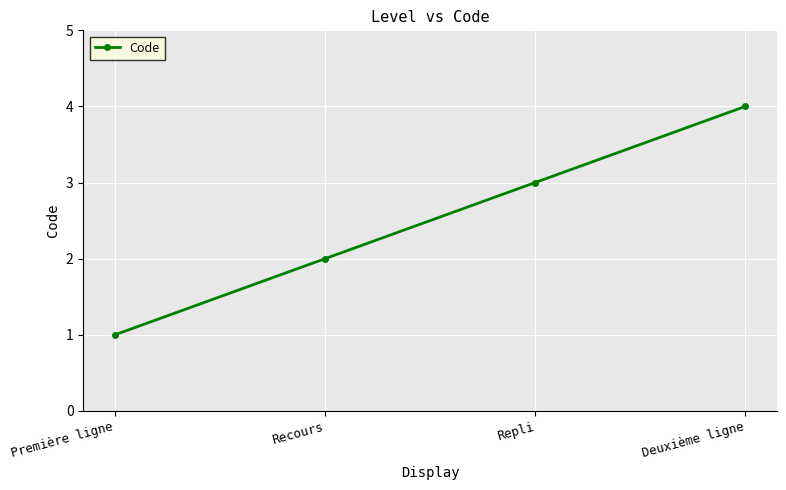

What is the ratio of the value at Recours to the value at Deuxième ligne?

0.5